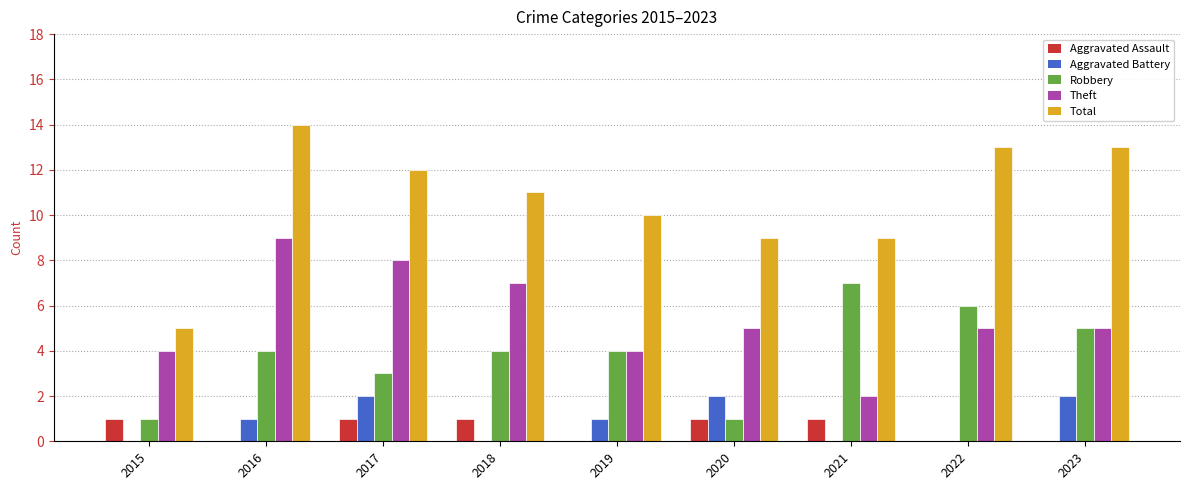

What is the approximate value of Theft at 2016?

9